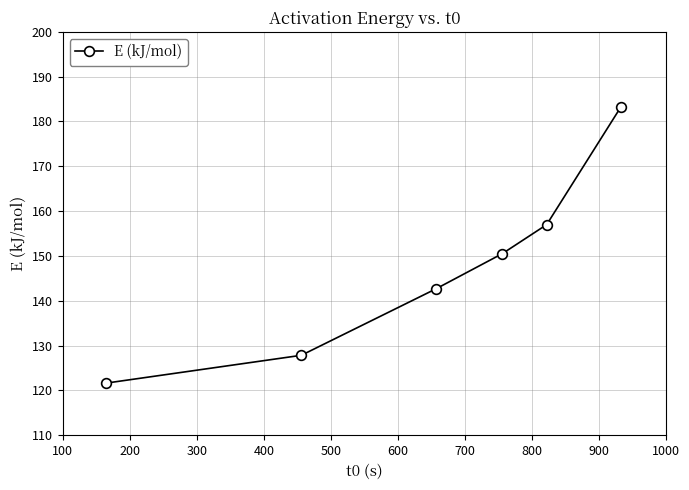

What is the smallest value displayed?

121.7